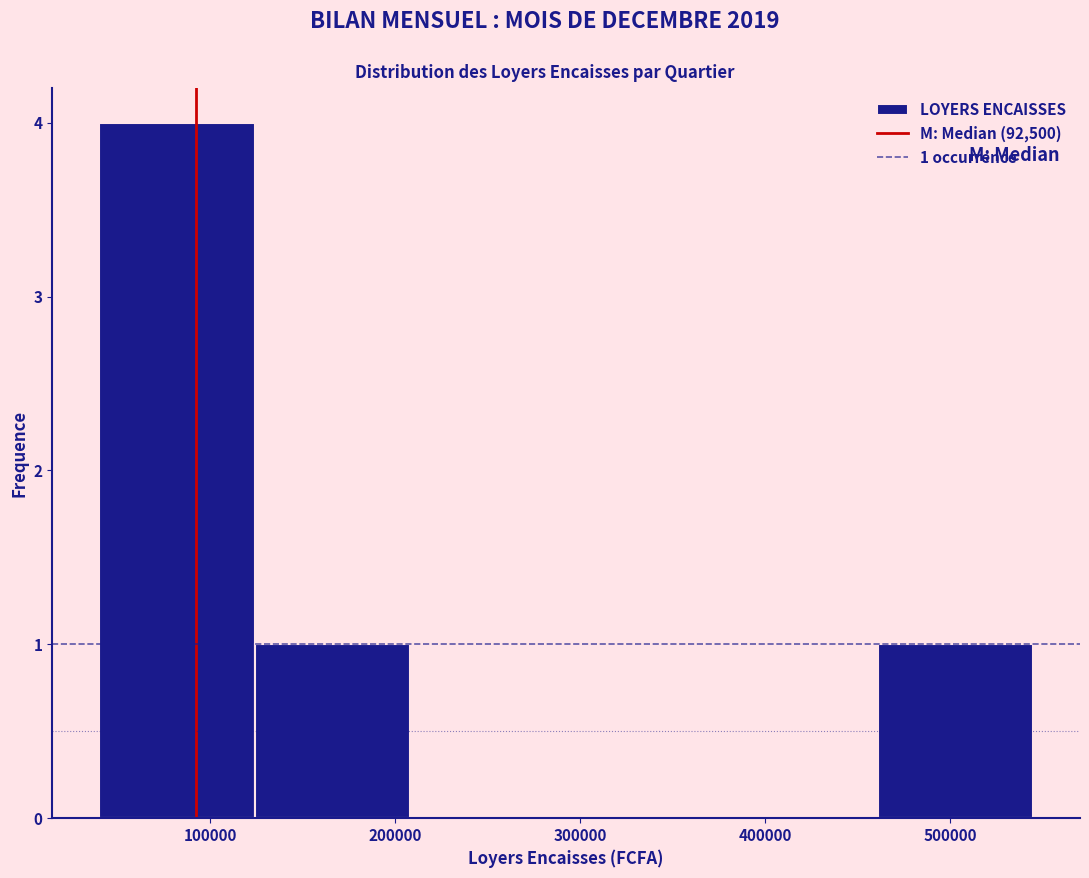

Which range on the x-axis has the tallest bar?

40000 to 120000